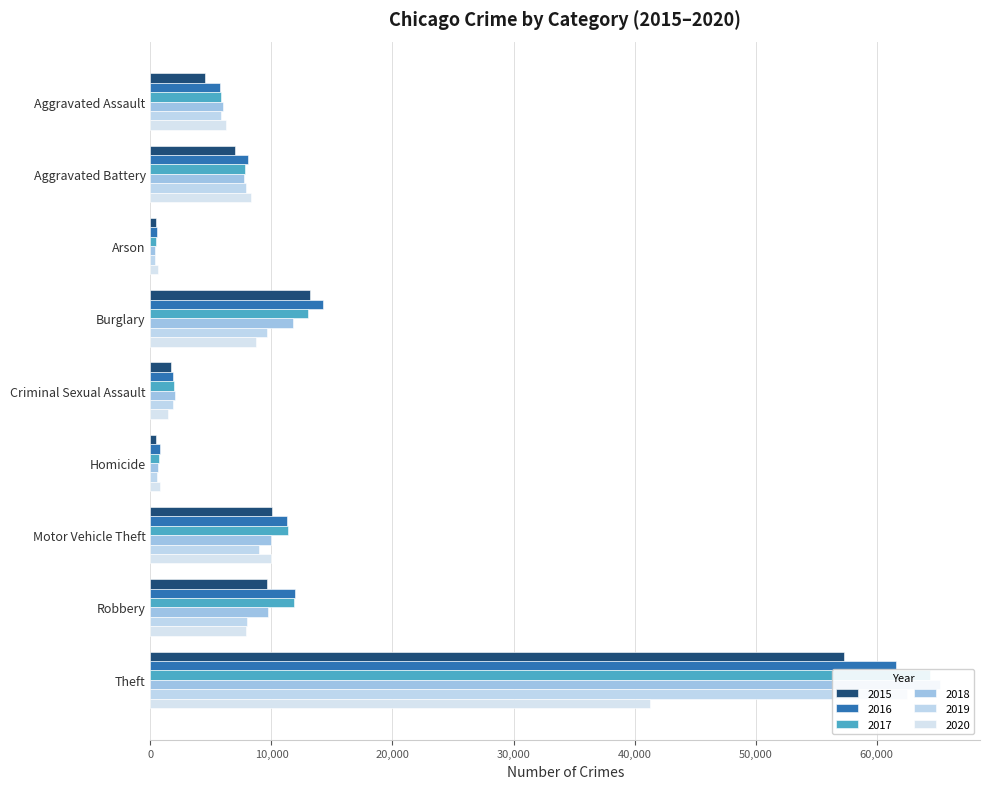

What is the difference between the maximum and second lowest values in the 2018 series?

64698